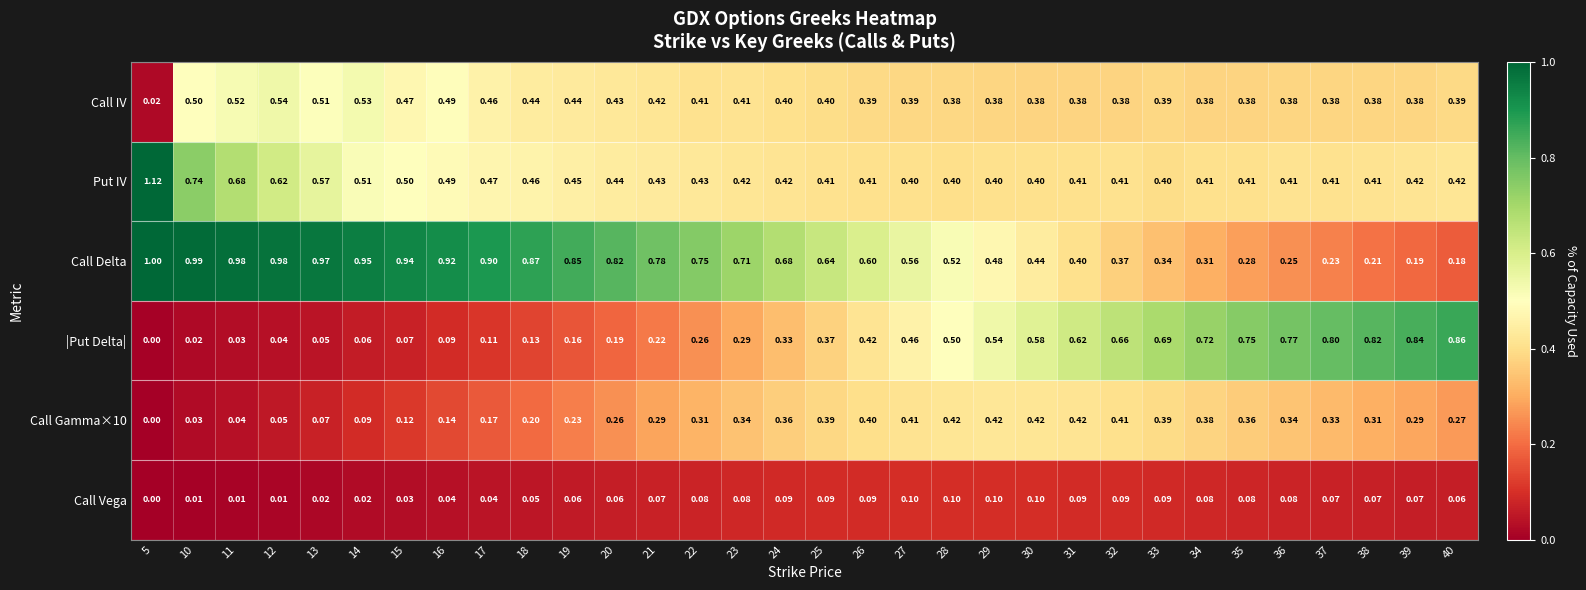

Is the value of Call IV at 17 greater than the value of Put IV at 17?

No